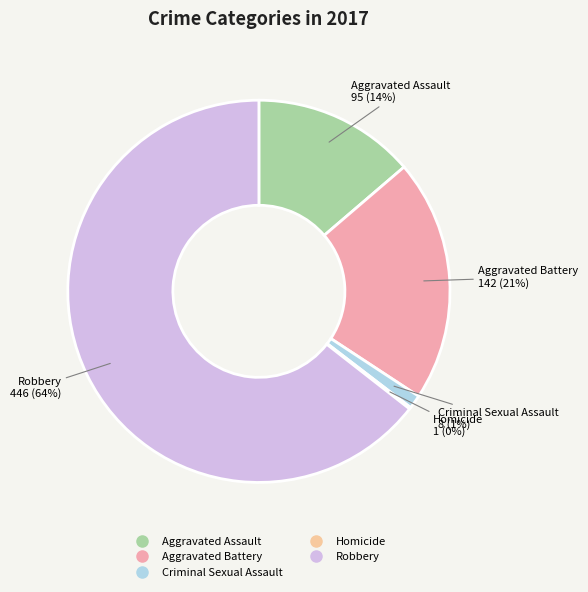

To the nearest percent, what is the difference between the largest and smallest slice percentages?

64%